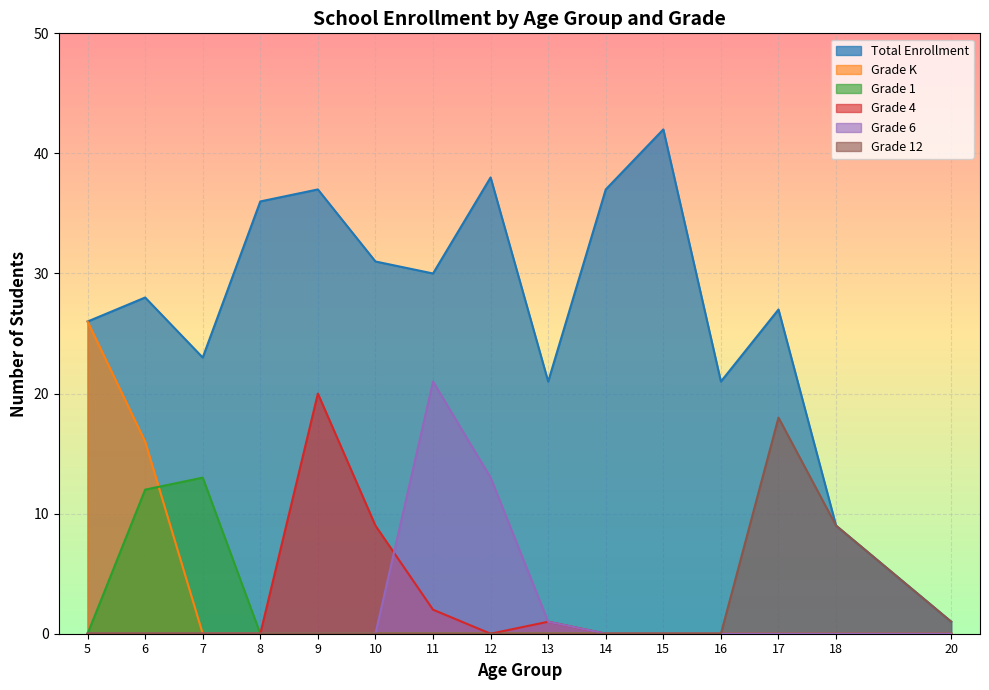

Where is the first local maximum for Grade 12?

17